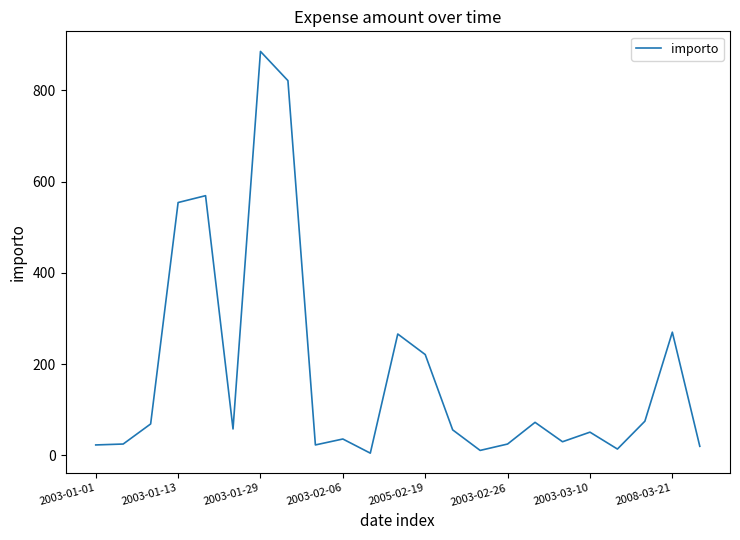

What is the difference between the maximum and minimum values?

880.0